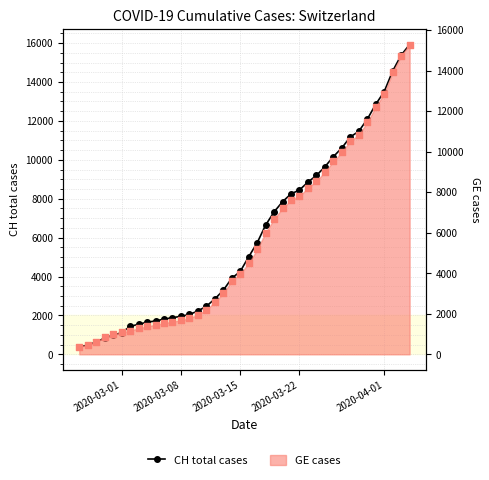

Which has a higher value, 2020-03-22 or 2020-04-01?

2020-04-01